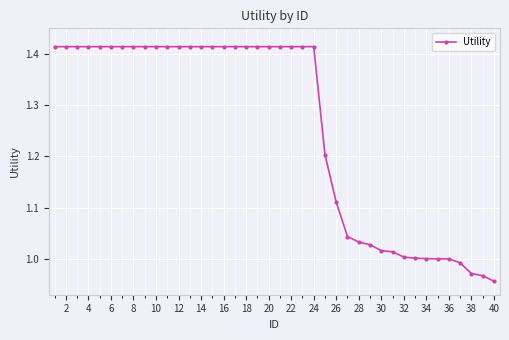

How many distinct data groups are displayed?

1